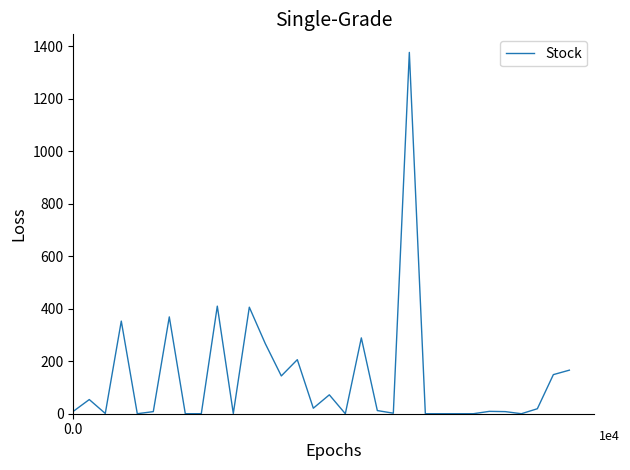

What is the greatest value displayed?

1377